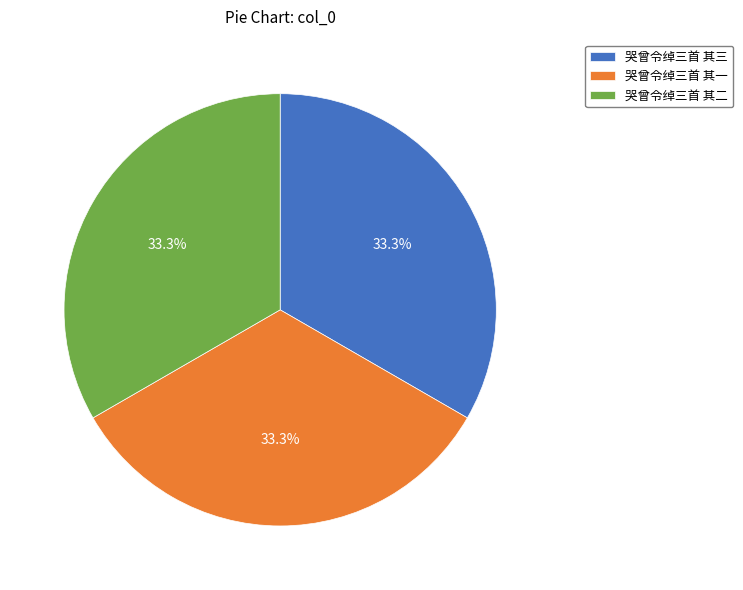

True or false: 哭曾令绰三首 其一 accounts for 23% of the total.

False